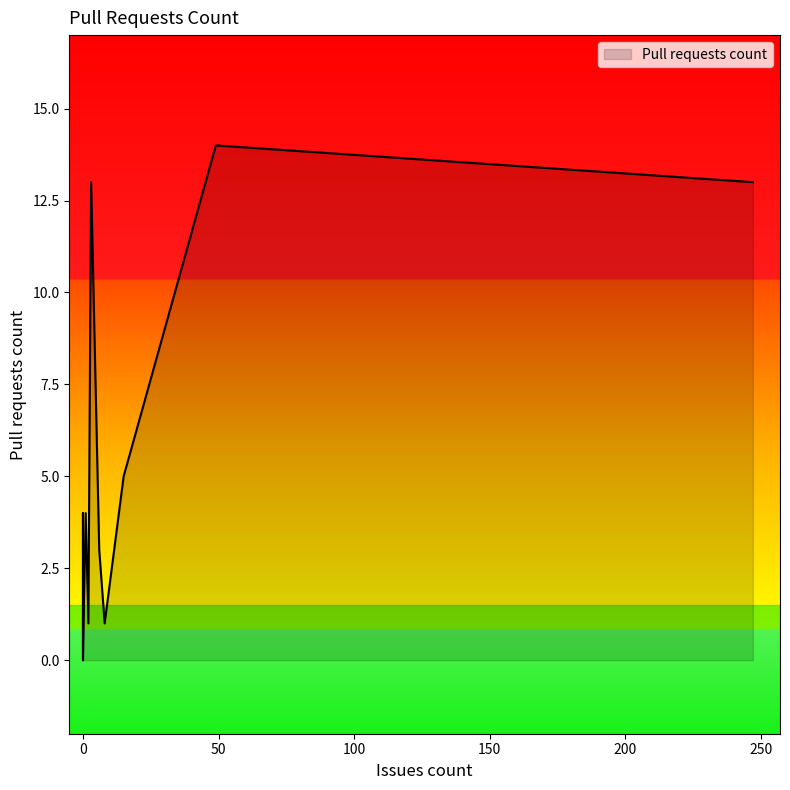

What is the sum of the values at 247 and 0?

13